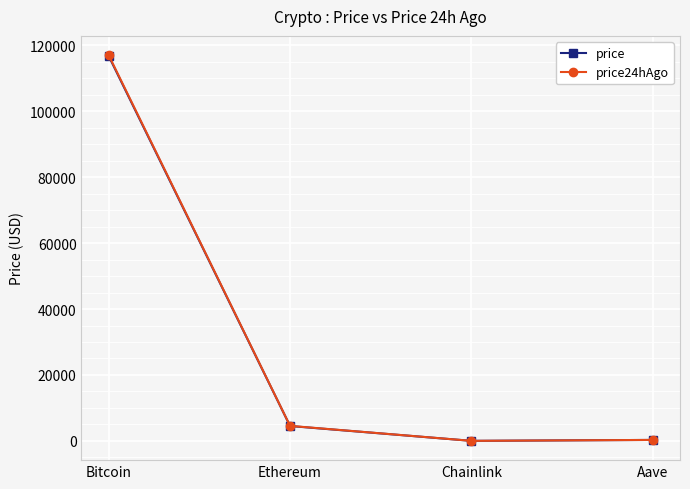

At which category is the sum across all series the highest?

Bitcoin